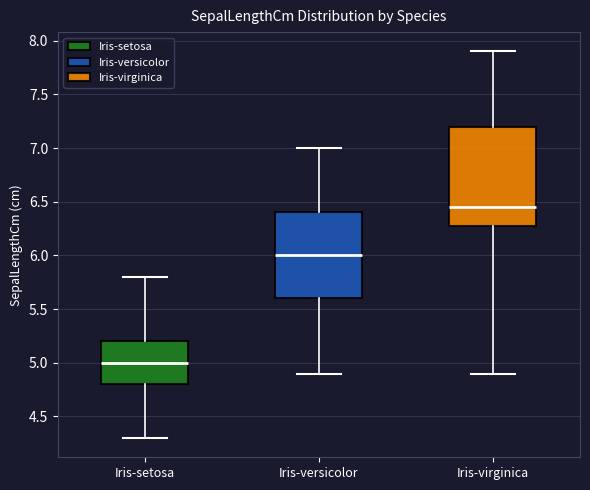

Which box's median line is the highest?

Iris-virginica